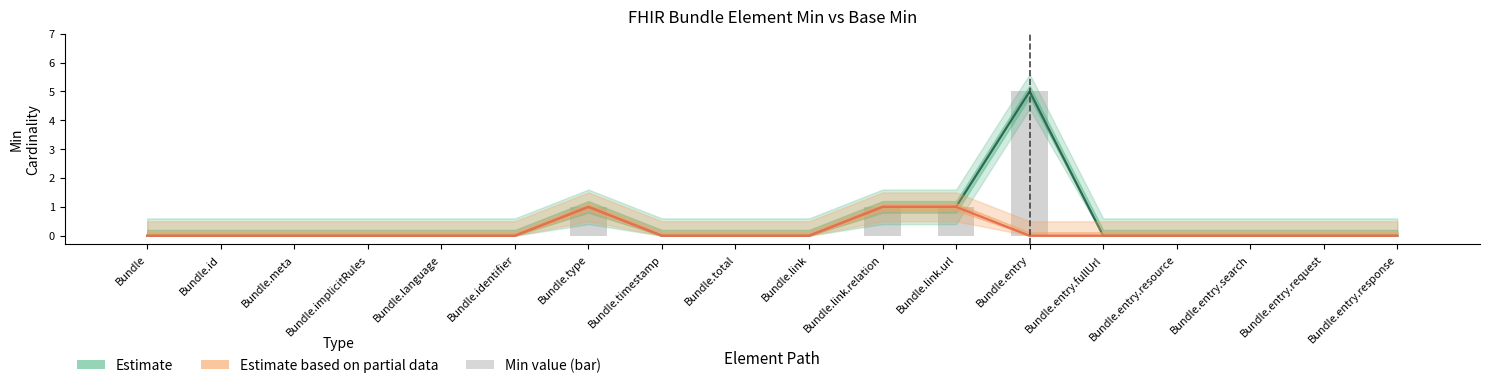

What position from the left is Bundle.implicitRules?

4